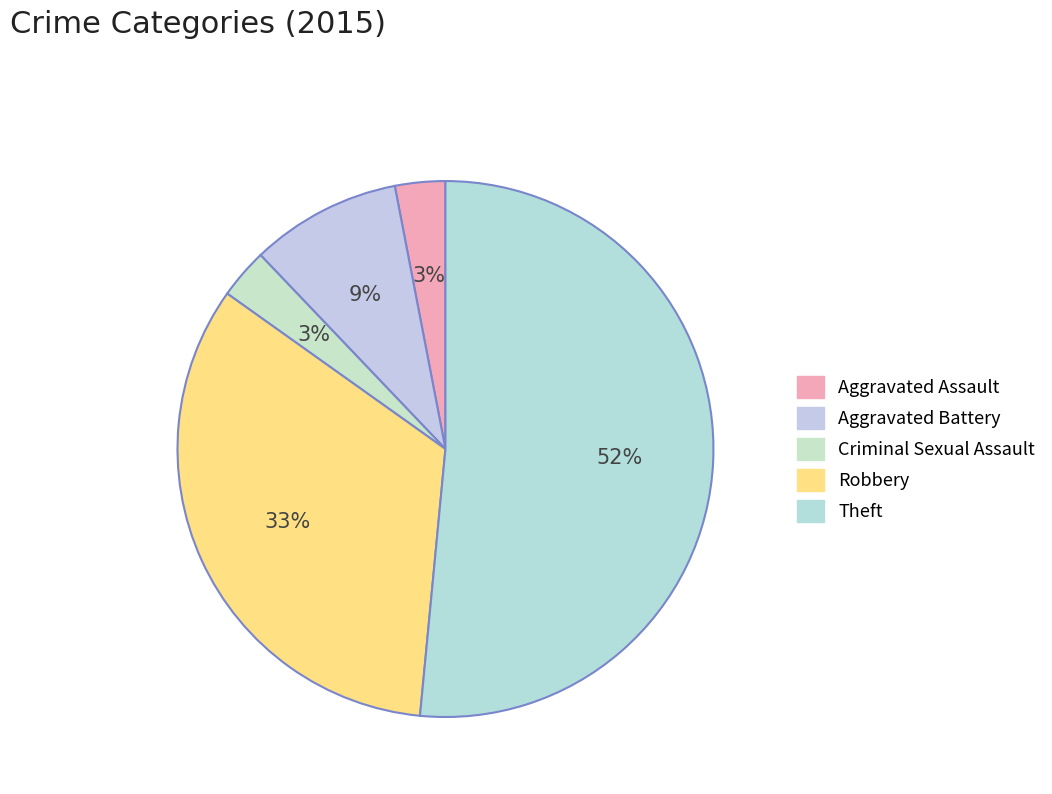

Is there a majority slice in this chart?

Yes